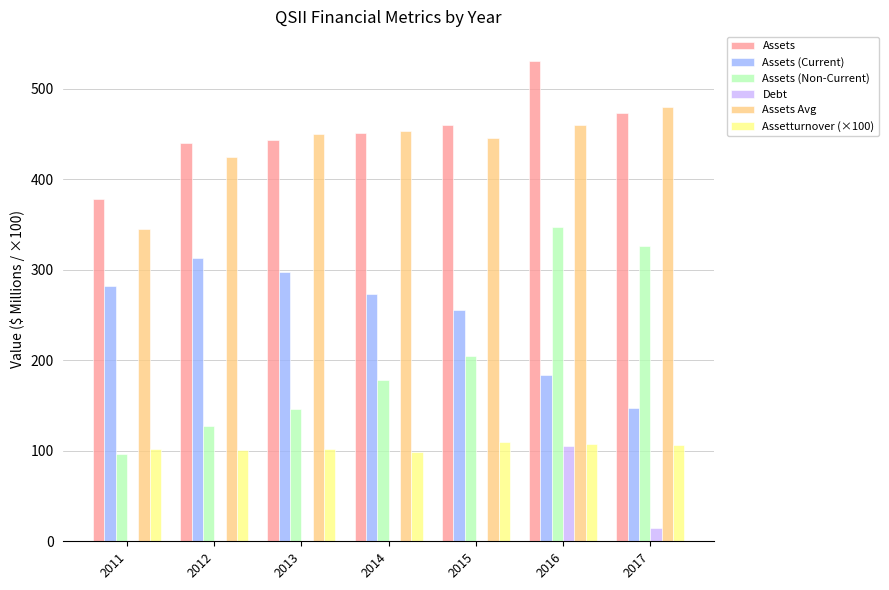

How many data points in Assets (Current) are above 273?

4